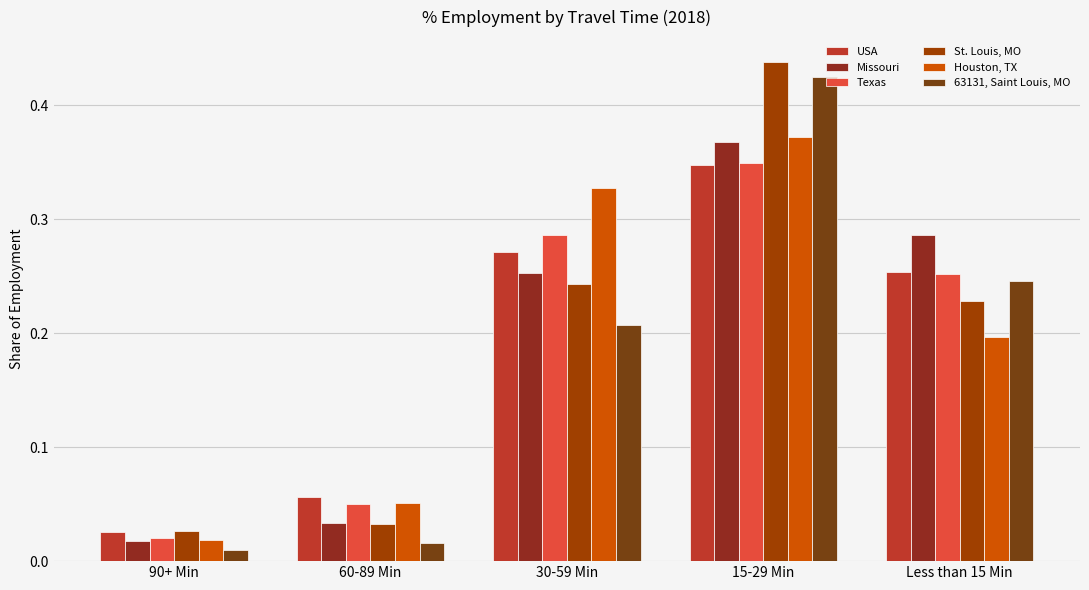

Are the bars horizontal?

No